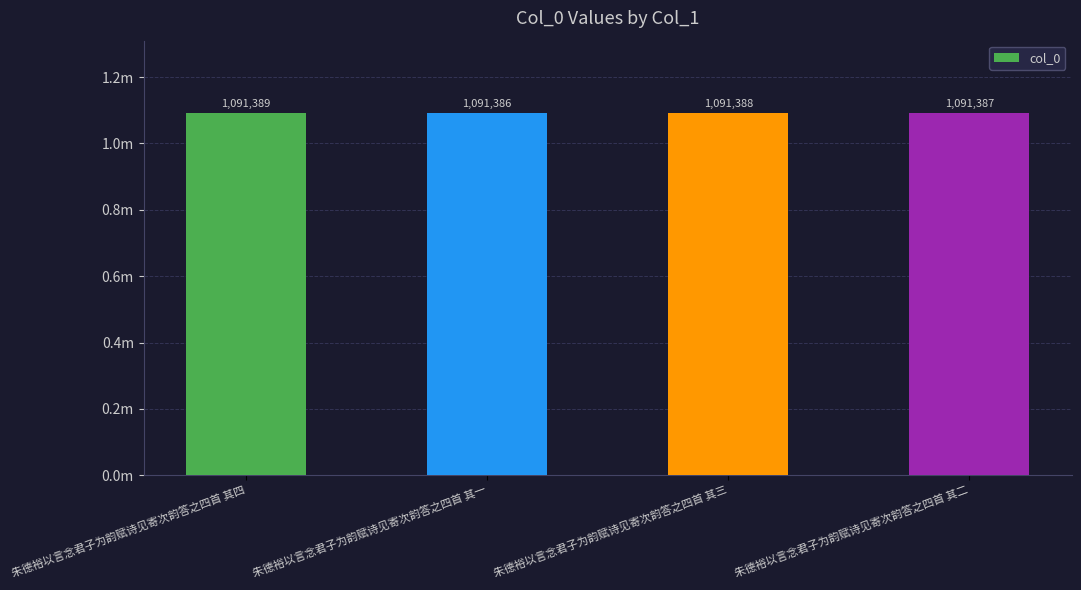

At which label does the data first exceed 1091388?

朱德裕以言念君子为韵赋诗见寄次韵答之四首 其四